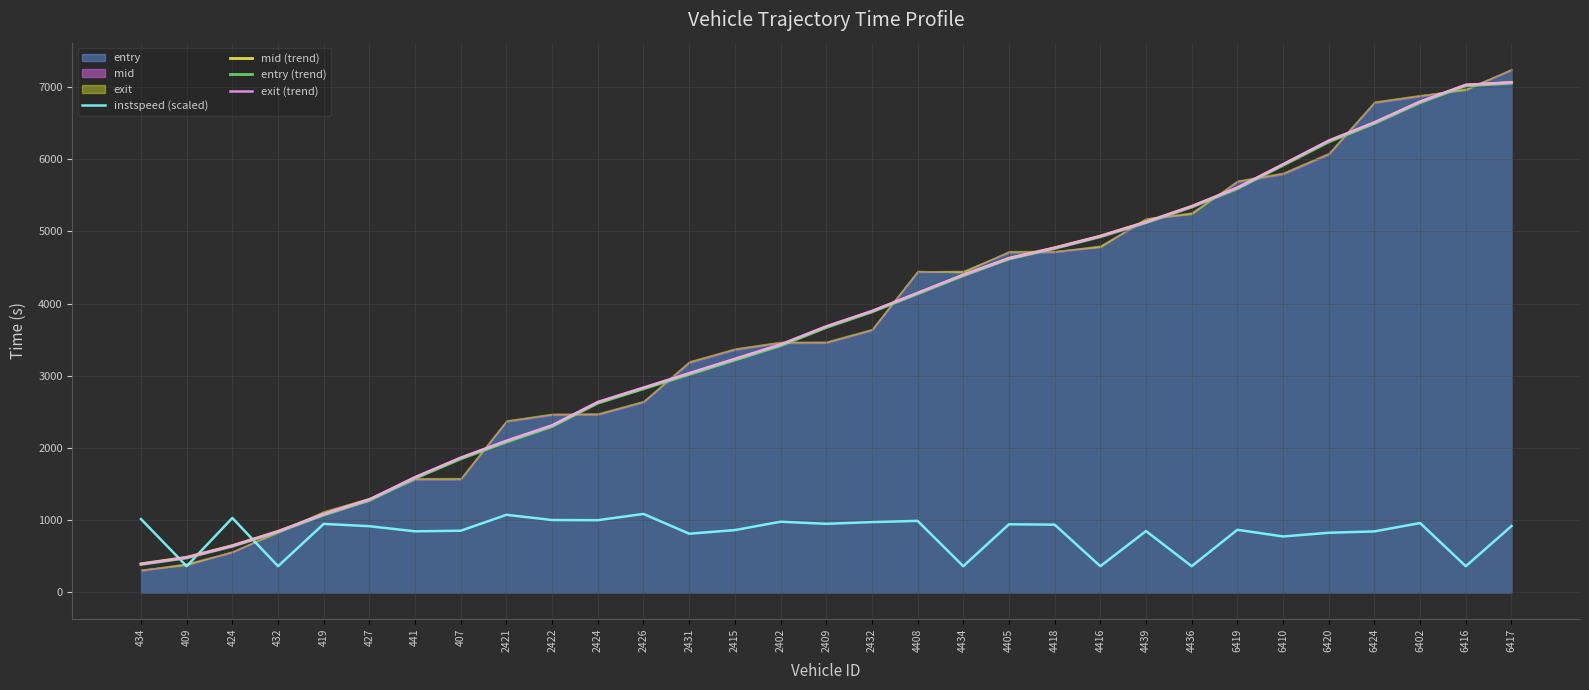

How many lines are shown in the chart?

4